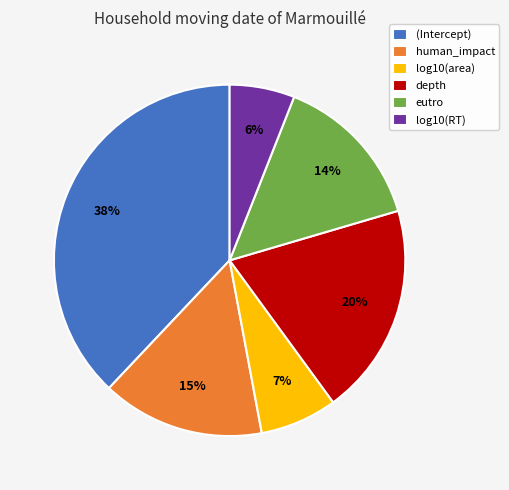

Combined, do human_impact and depth account for over 50%?

No